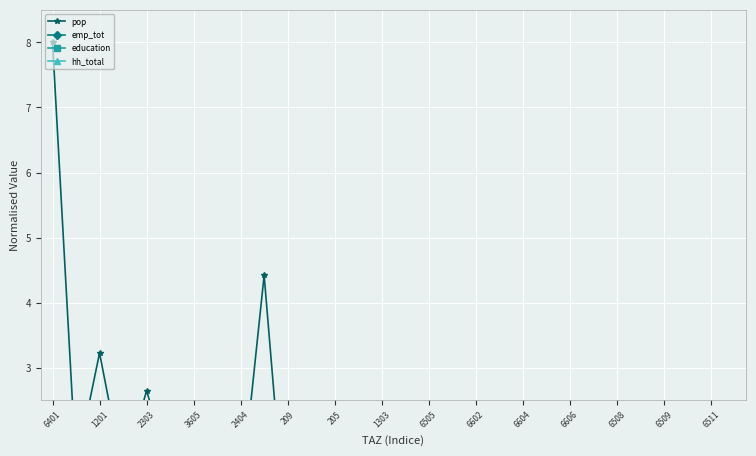

Is the value of emp_tot at 22 greater than the value of education at 1201?

Yes